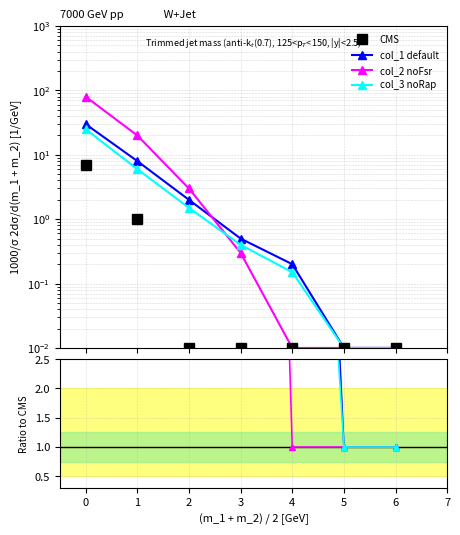

List the series in order of their peak value, highest first.

col_2 noFsr, col_1 default, col_3 noRap, CMS